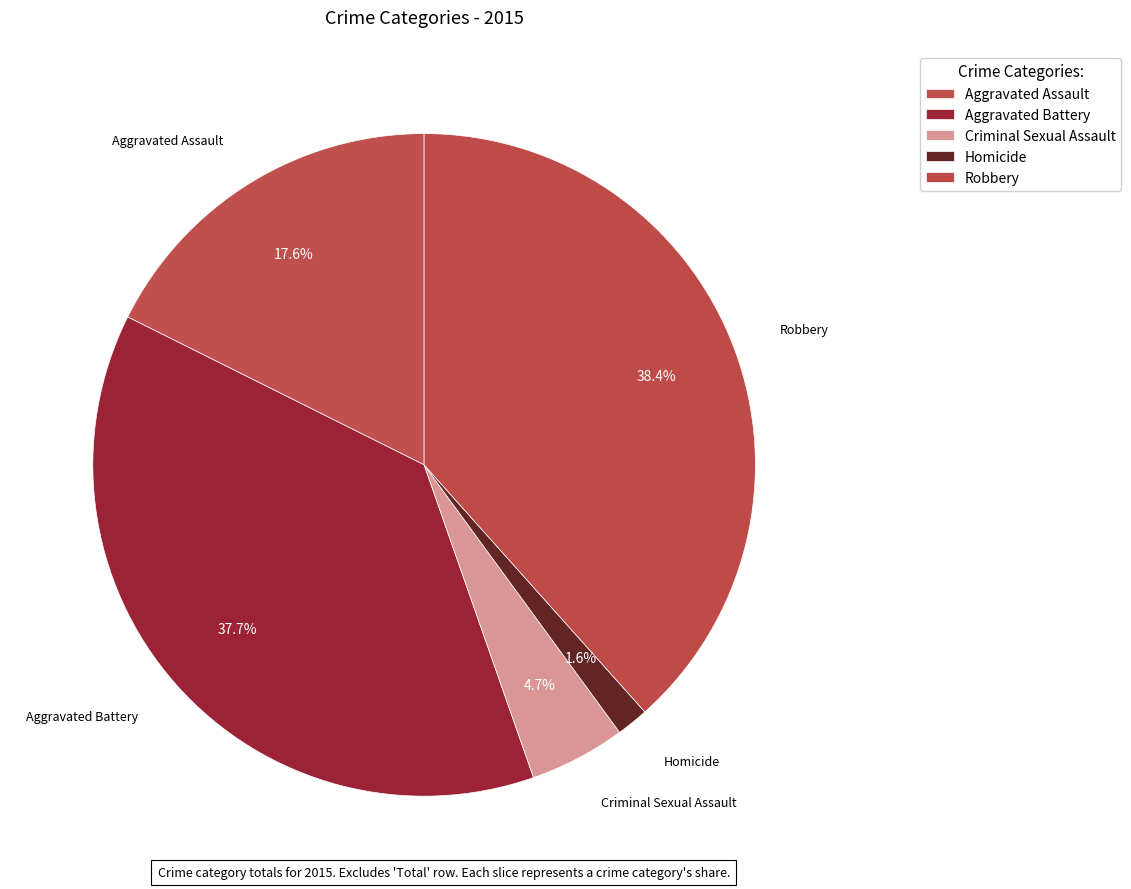

Does Aggravated Battery represent more than half of the total?

No